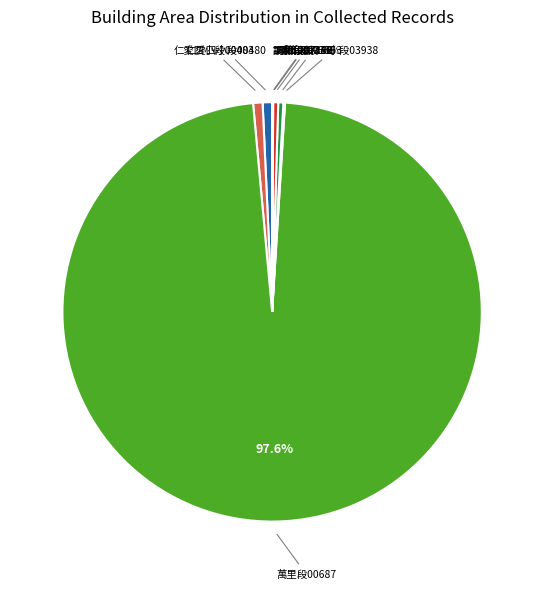

Which category has the biggest portion of the pie?

萬里段00687